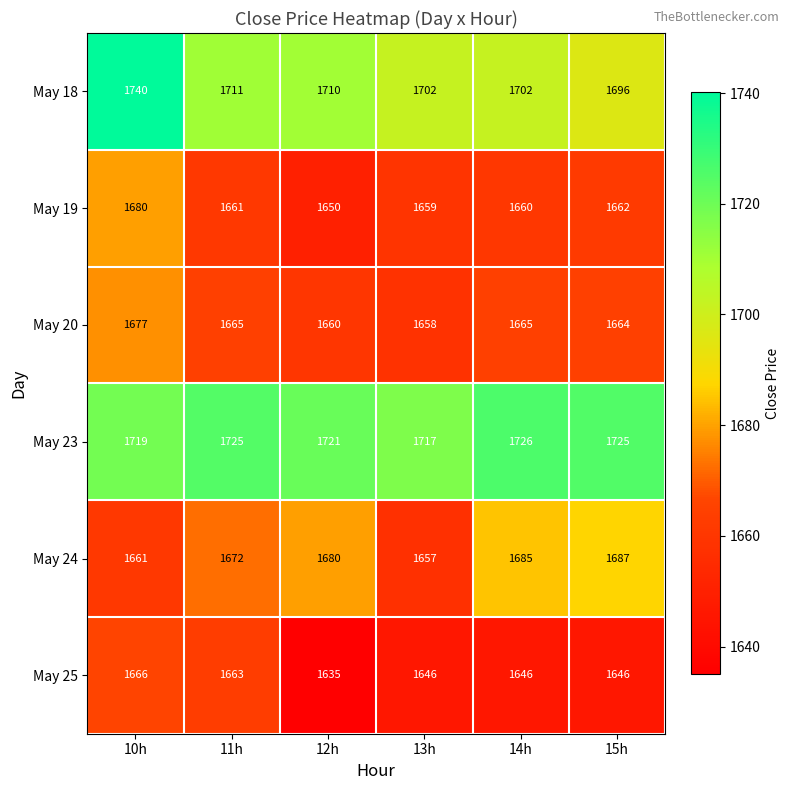

Count the number of data series in this chart.

6